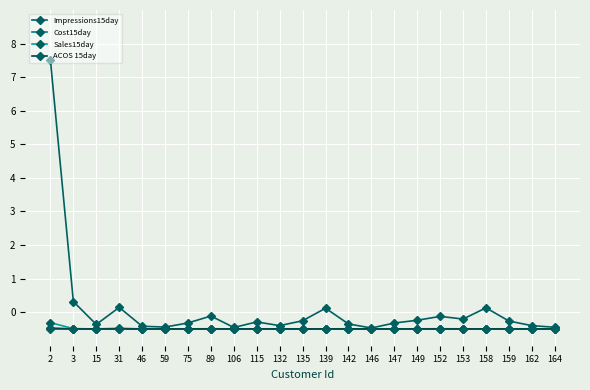

Which series has the largest range (max minus min)?

Impressions15day